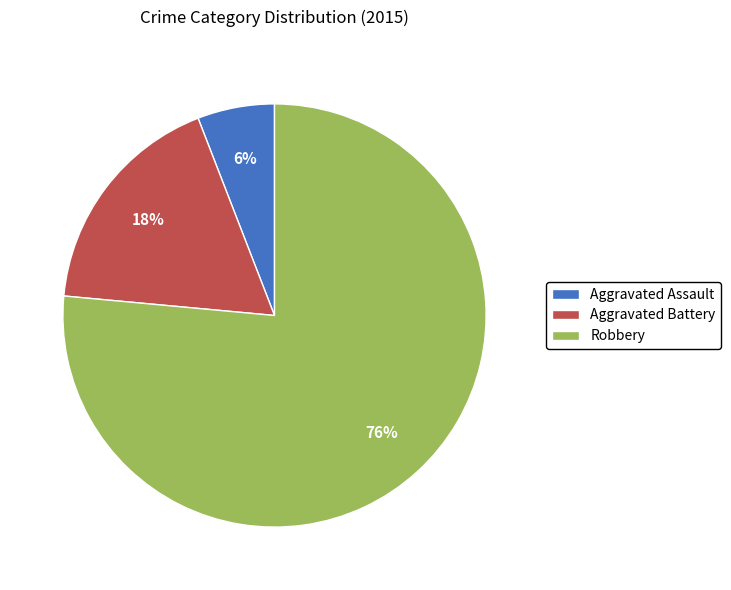

Is there a majority slice in this chart?

Yes